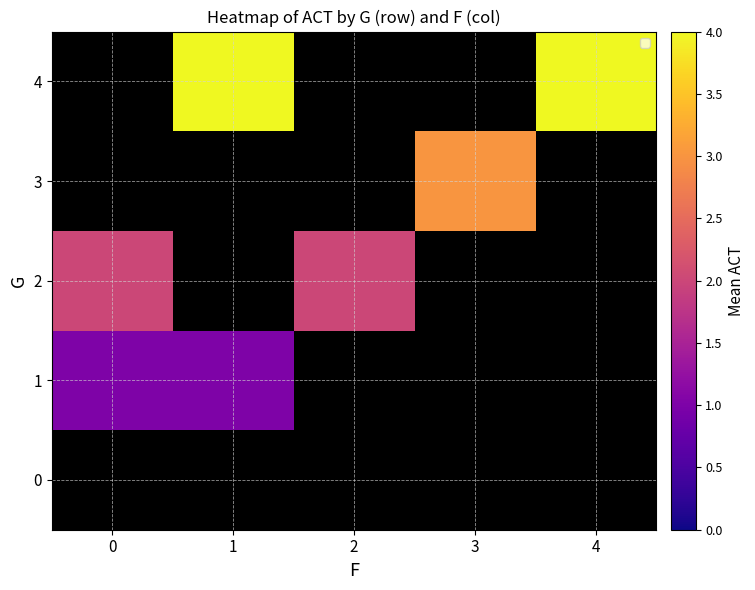

List the series in order of their overall mean, lowest first.

0, 1, 2, 3, 4